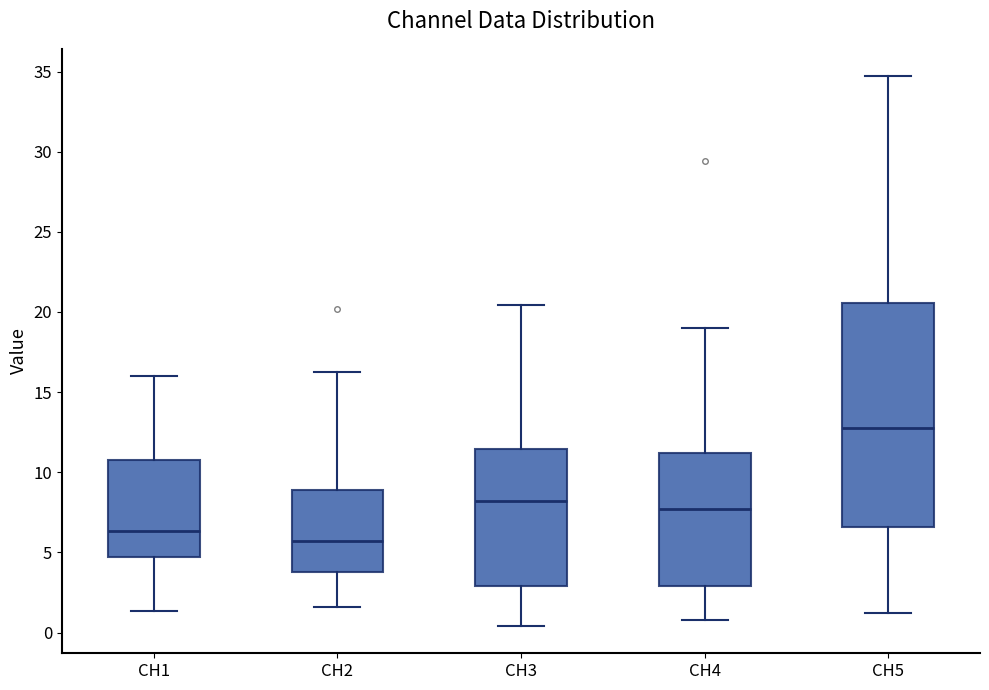

Which box's median line is the highest?

CH5